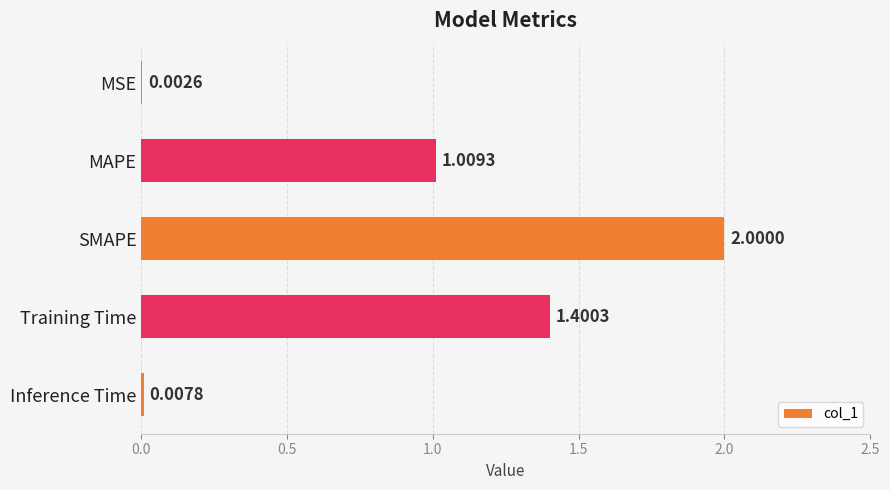

How many categories are shown in the chart?

5